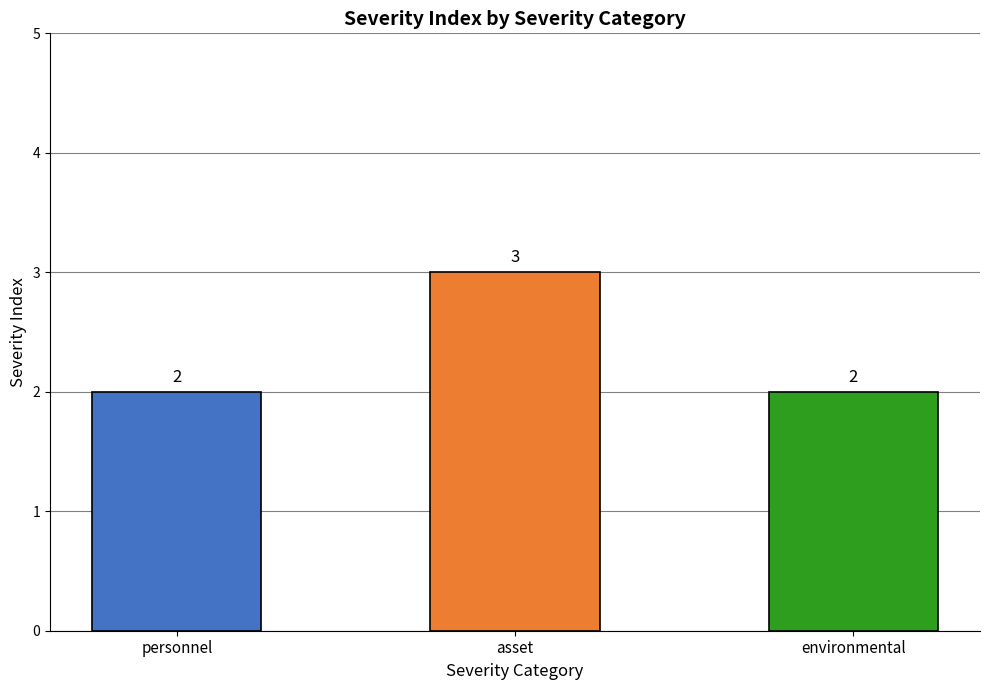

What is the maximum value shown in the chart?

3